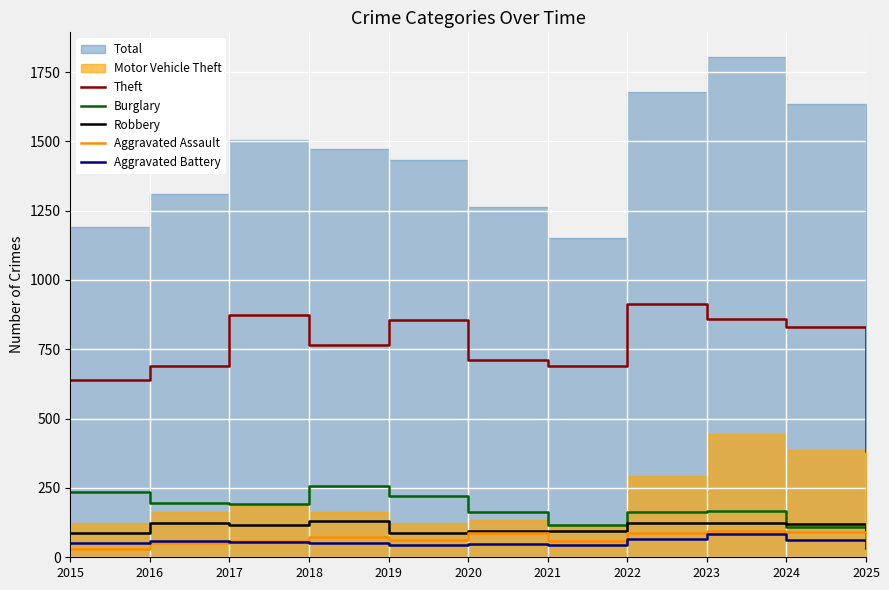

Is the value of Burglary at 2019 greater than the value of Aggravated Assault at 2016?

Yes